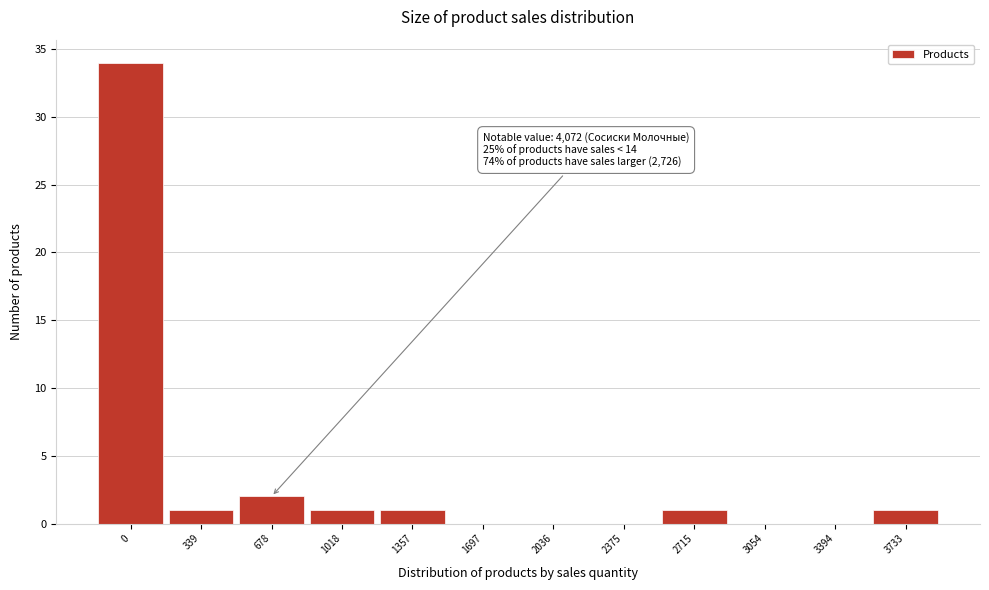

Reading right to left, what are all the values shown in this chart?

3733=1	3394=0	3054=0	2715=1	2375=0	2036=0	1697=0	1357=1	1018=1	678=2	339=1	0=34